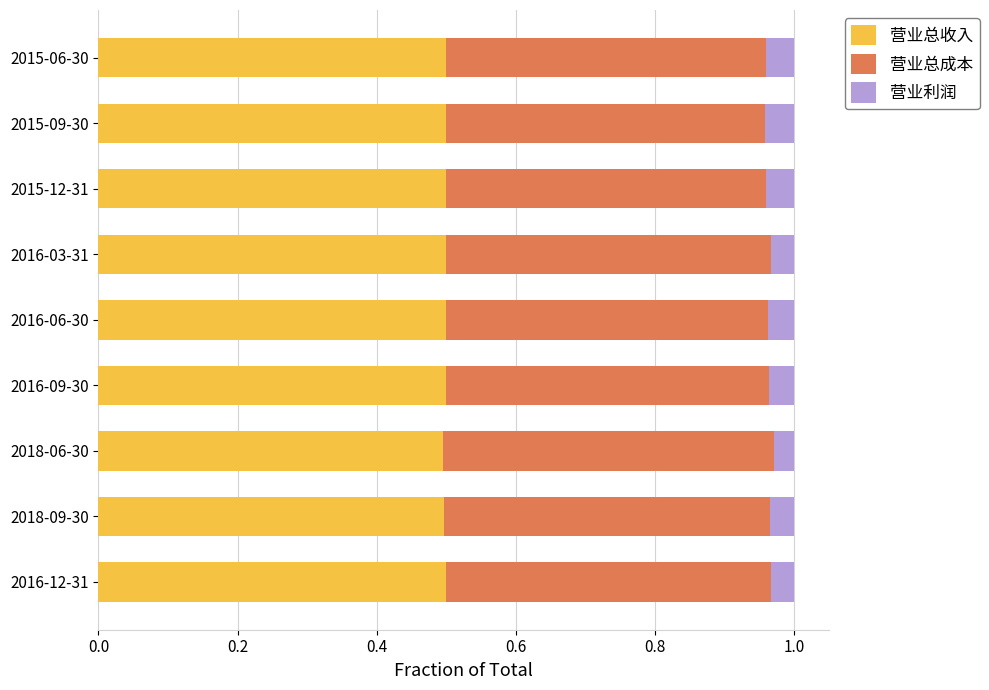

What is the total value across all series at 2016-12-31?

1.0